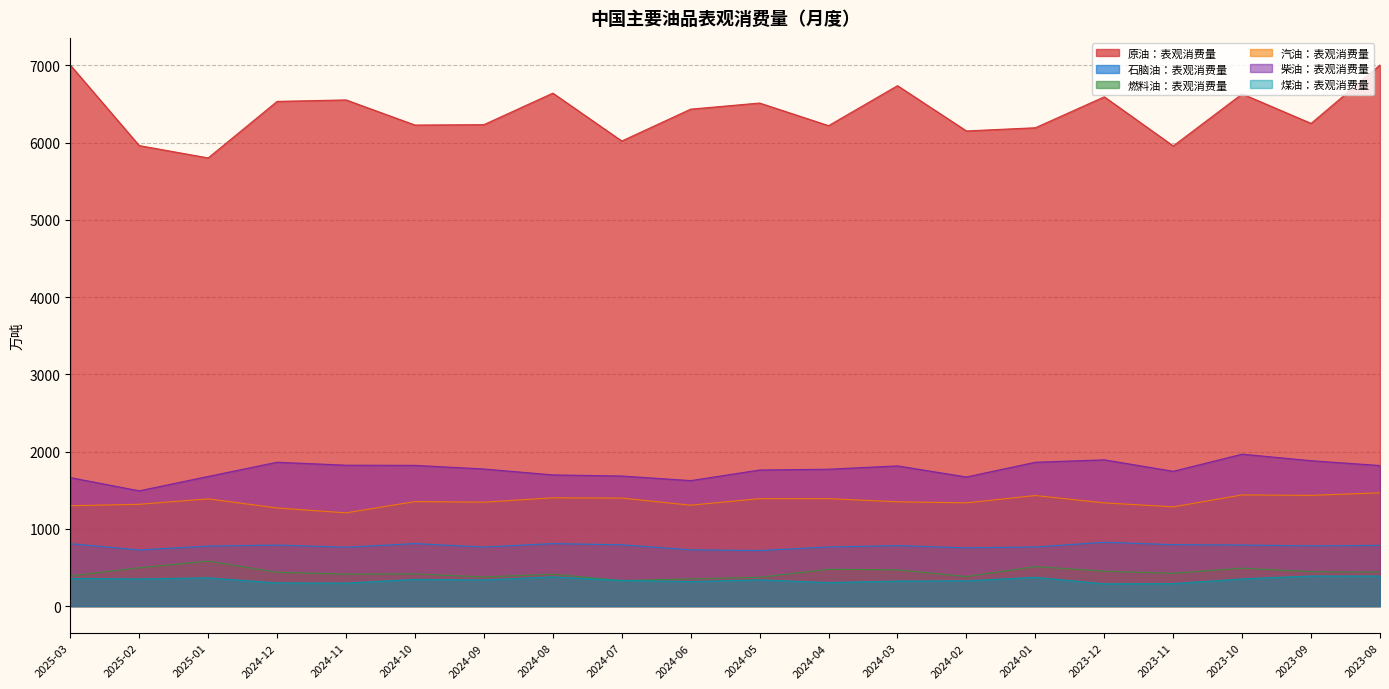

At how many categories does at least one series exceed 4521?

20